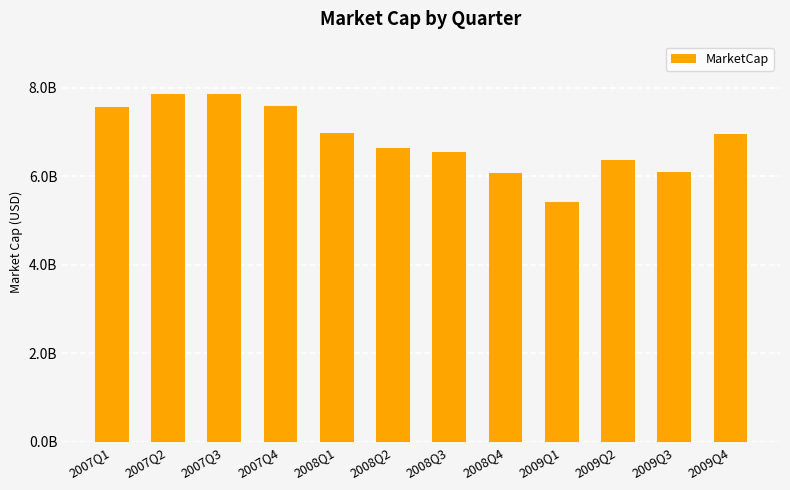

Does the chart contain any negative values?

No